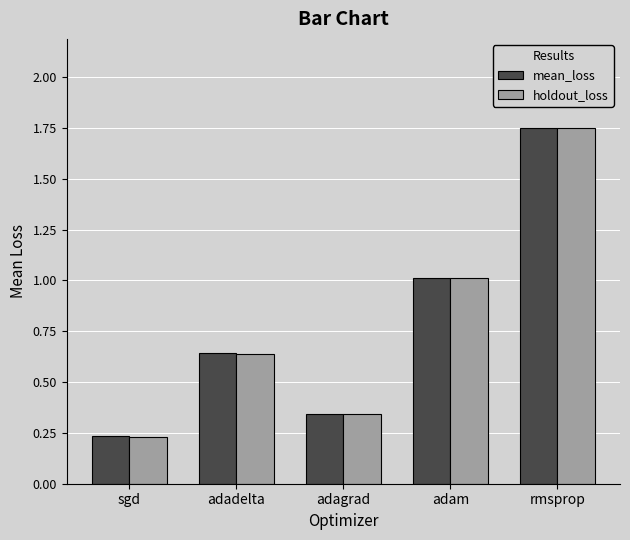

Which label corresponds to the largest value in the chart?

rmsprop